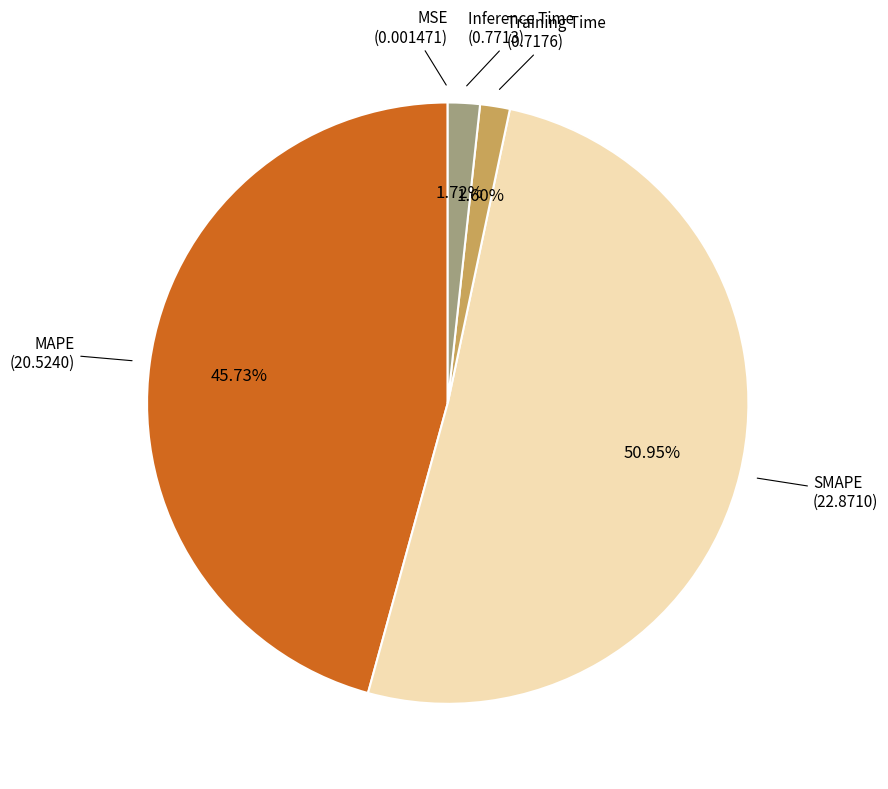

Is there a majority slice in this chart?

Yes